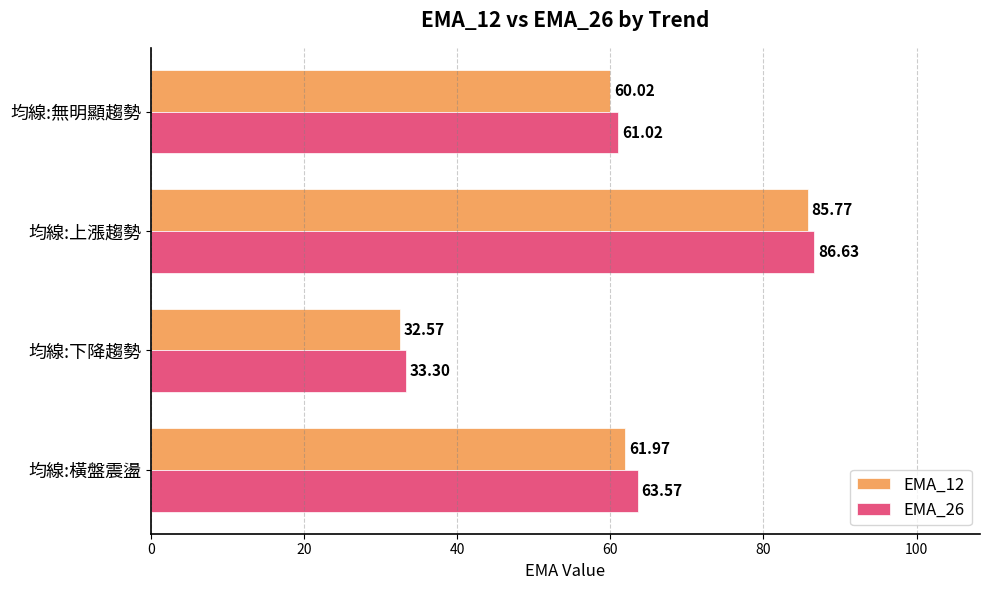

Where is EMA_12 nearest to the value 59?

均線:無明顯趨勢